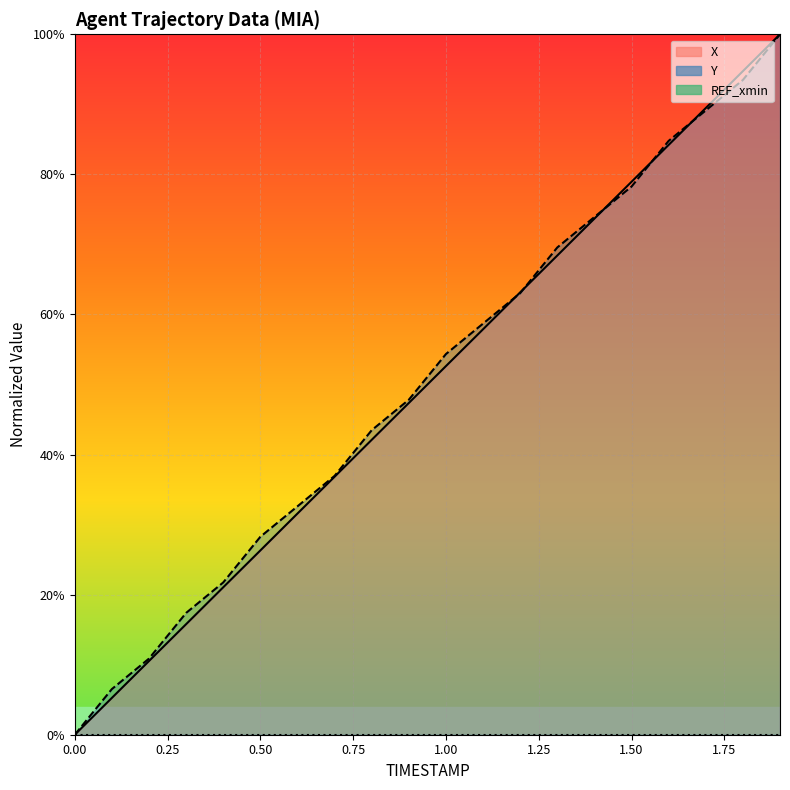

True or false: X has a value of 15.8 at 0.3.

True